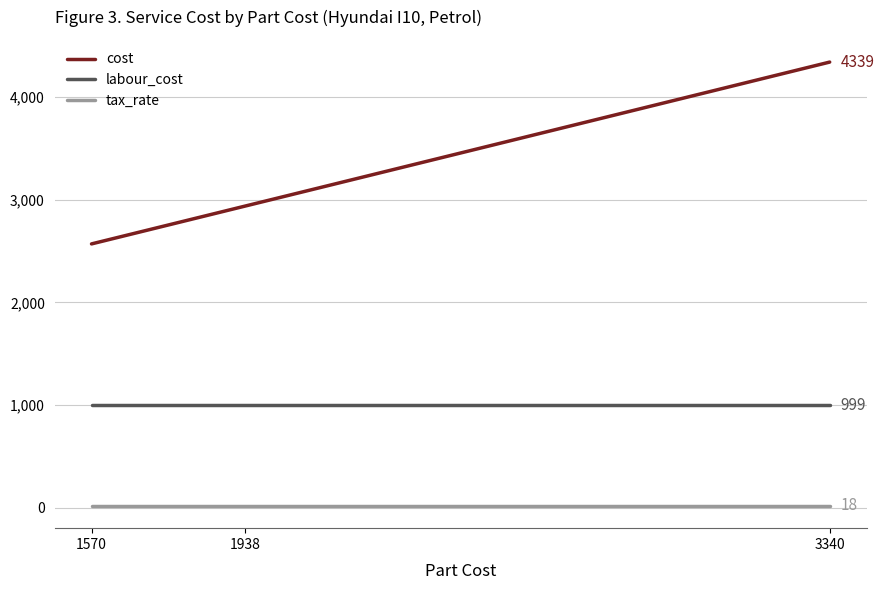

The value of labour_cost at 1570 is 999. True or false?

True